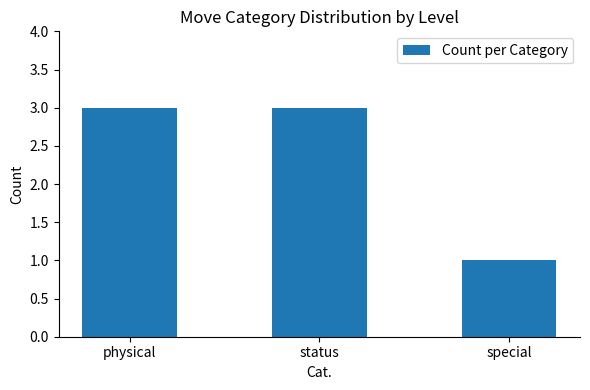

How many data points are less than 3?

1